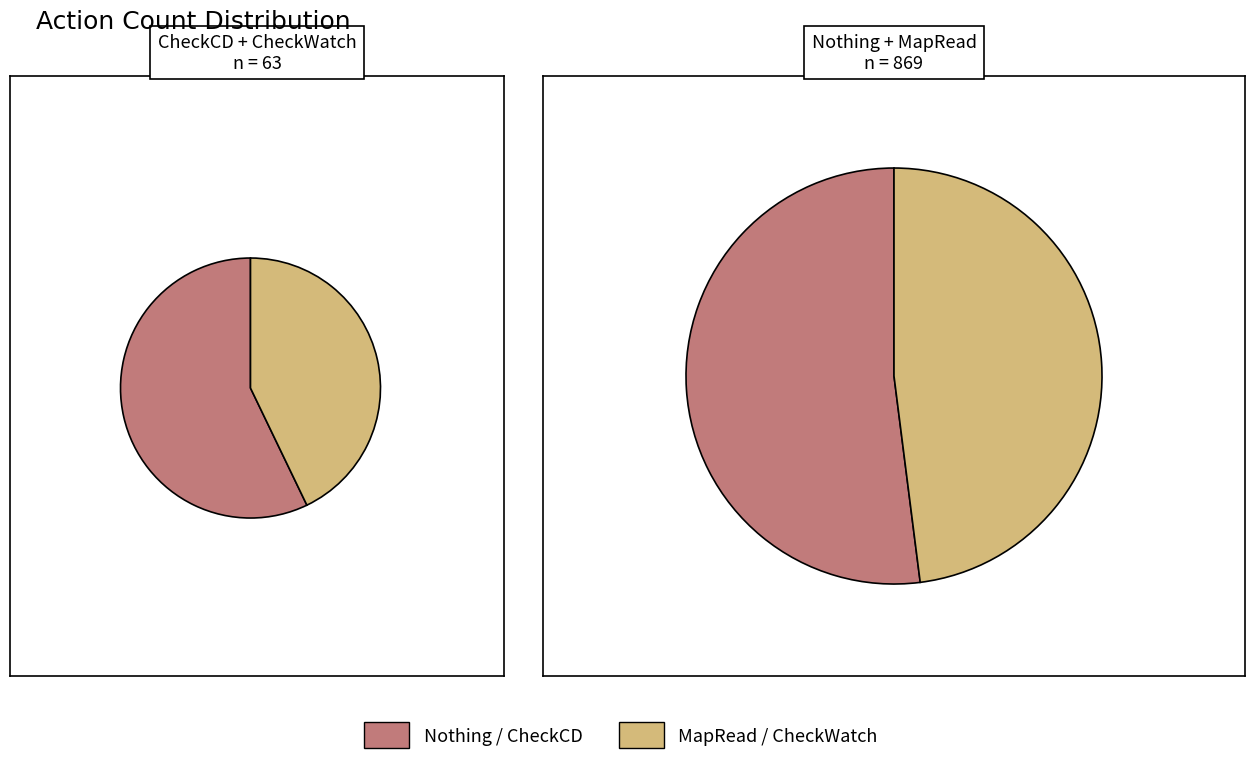

Which slice is the smallest?

CheckWatch